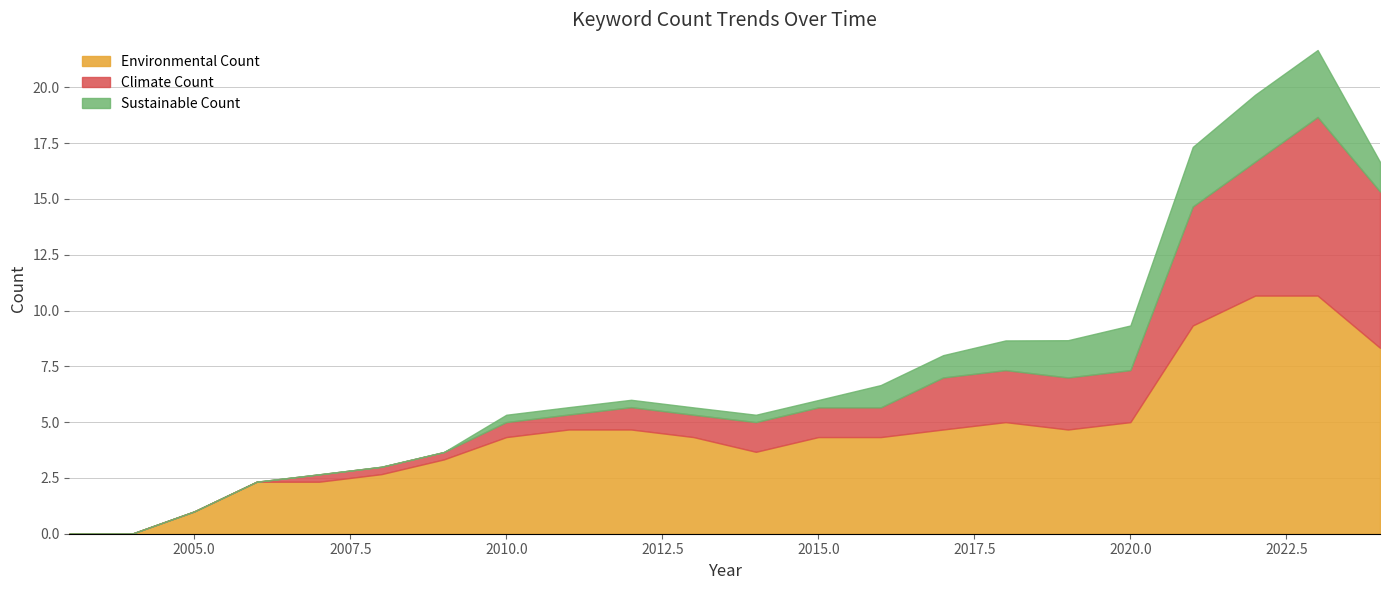

How many values in the Climate Count series exceed 1?

11